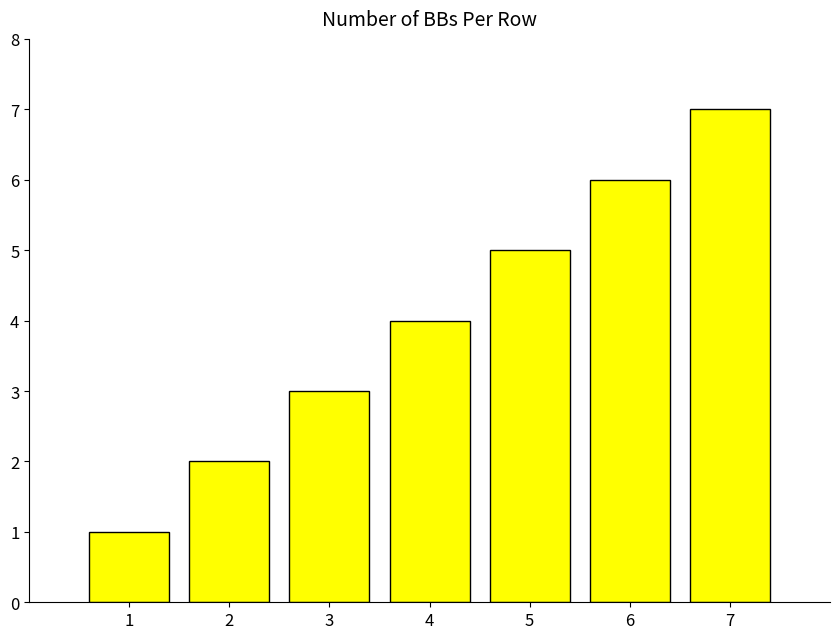

What is the value of the 7th bar from the left?

7